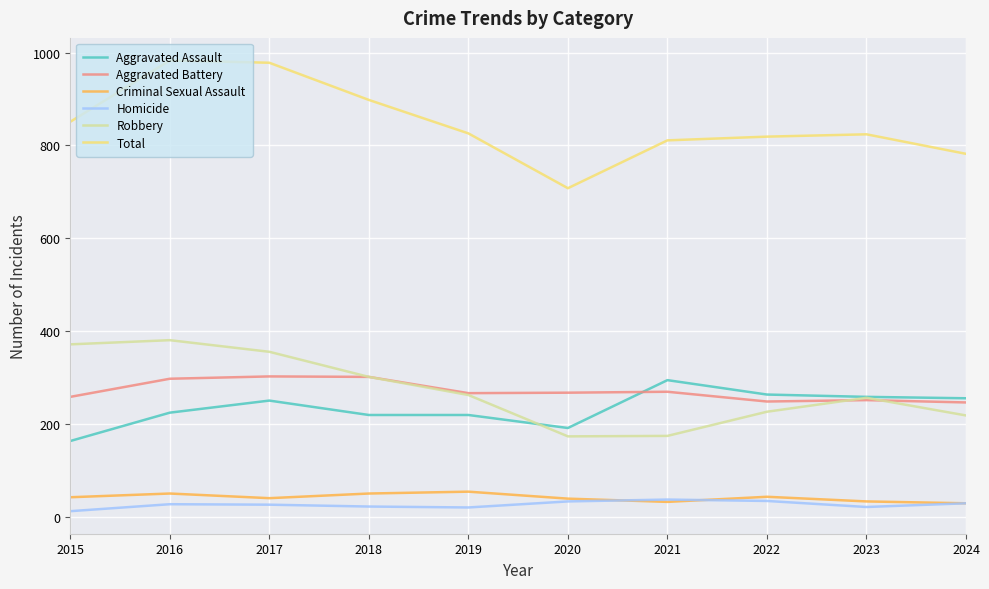

What is the difference between the Criminal Sexual Assault values at 2017 and 2020?

1